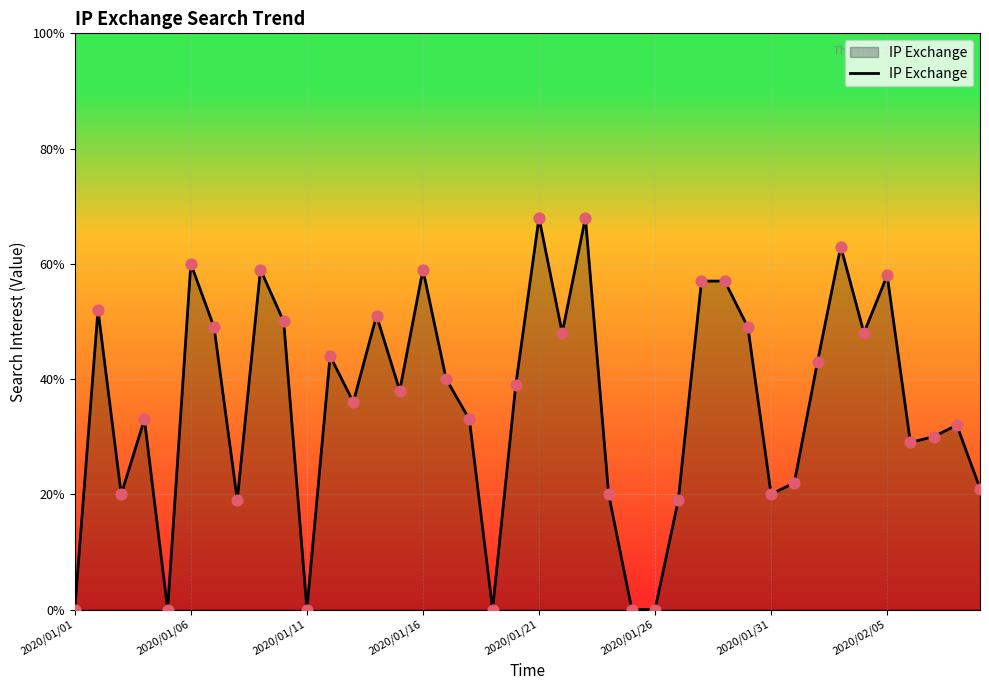

What is the greatest value displayed?

68